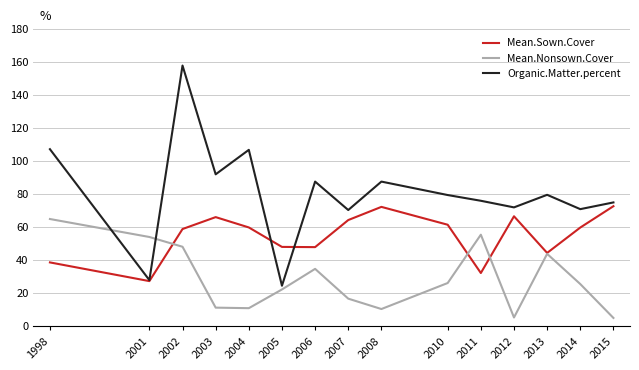

The Mean.Sown.Cover series shows 32.3 at 2011. True or false?

True